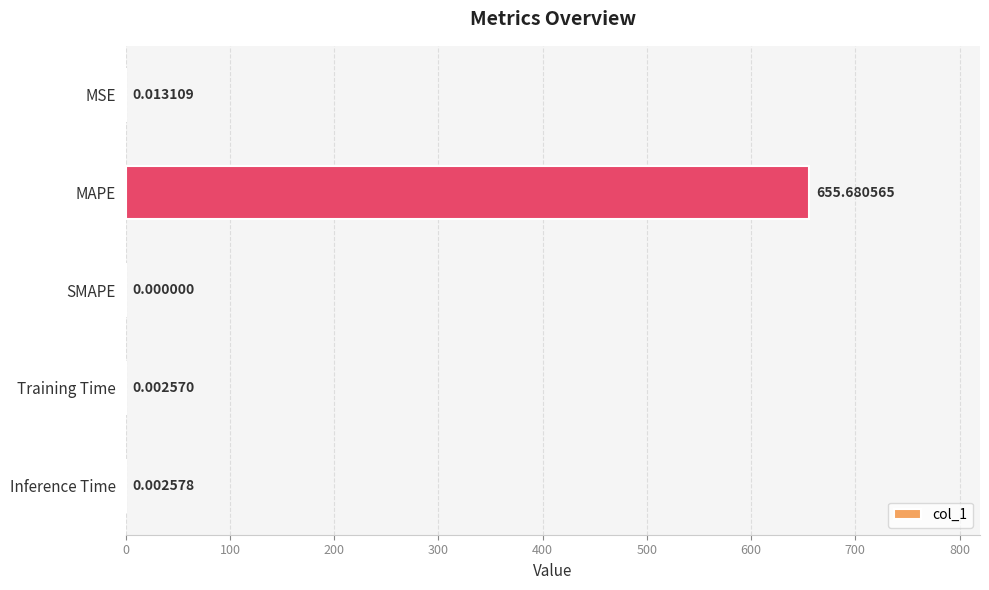

At which label is the value closest to 327?

MSE